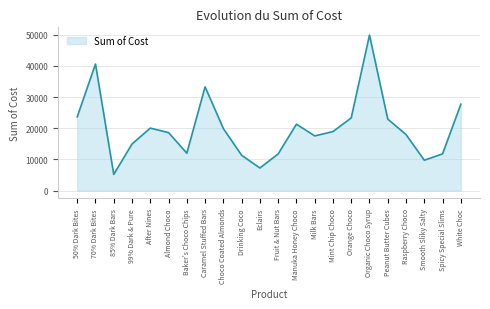

What value does the data have at Eclairs?

7249.4